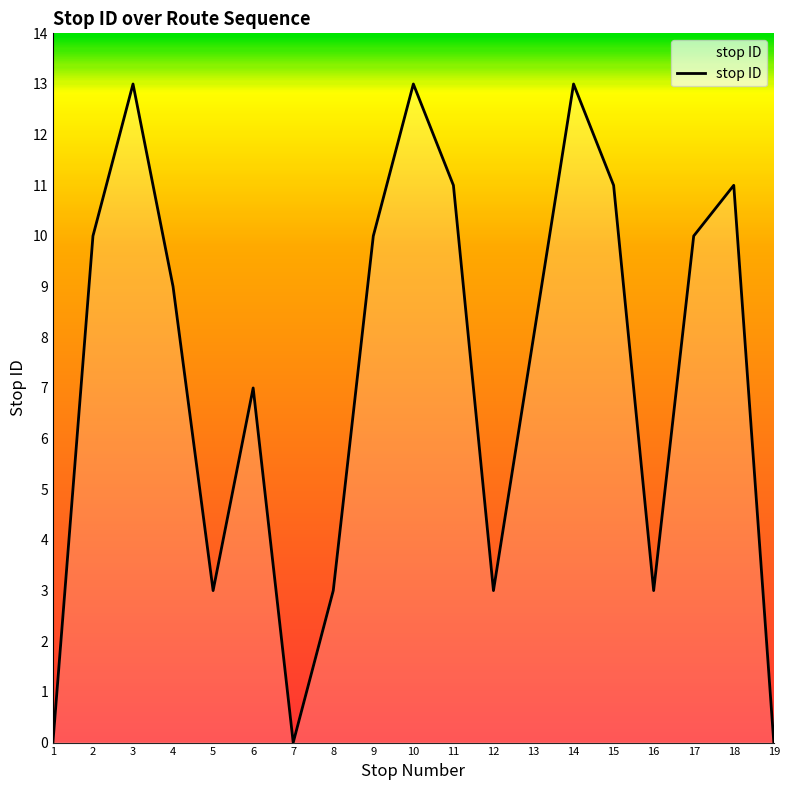

What is the change in value from 10 to 15?

-2